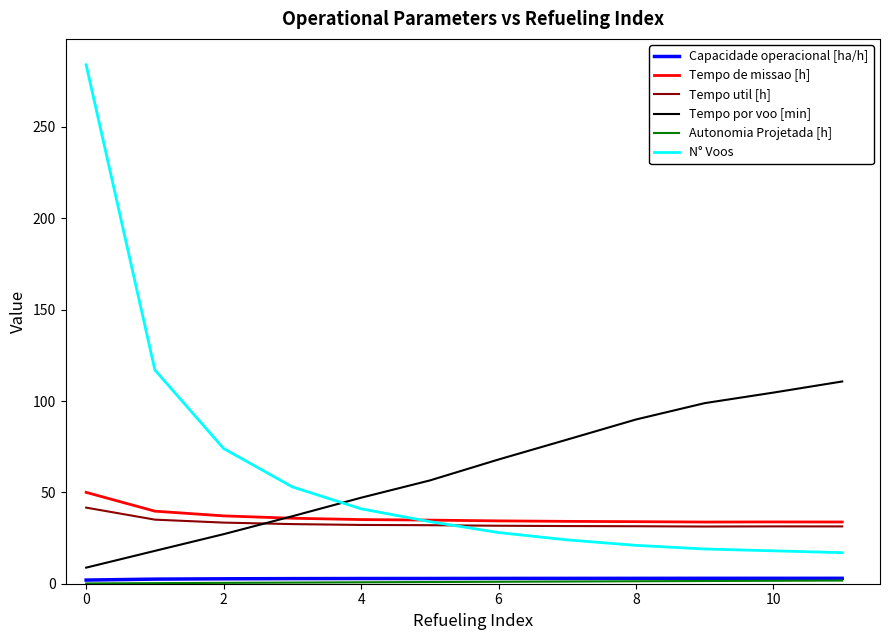

After their last crossing, which series has the higher values: Tempo por voo [min] or Tempo util [h]?

Tempo por voo [min]